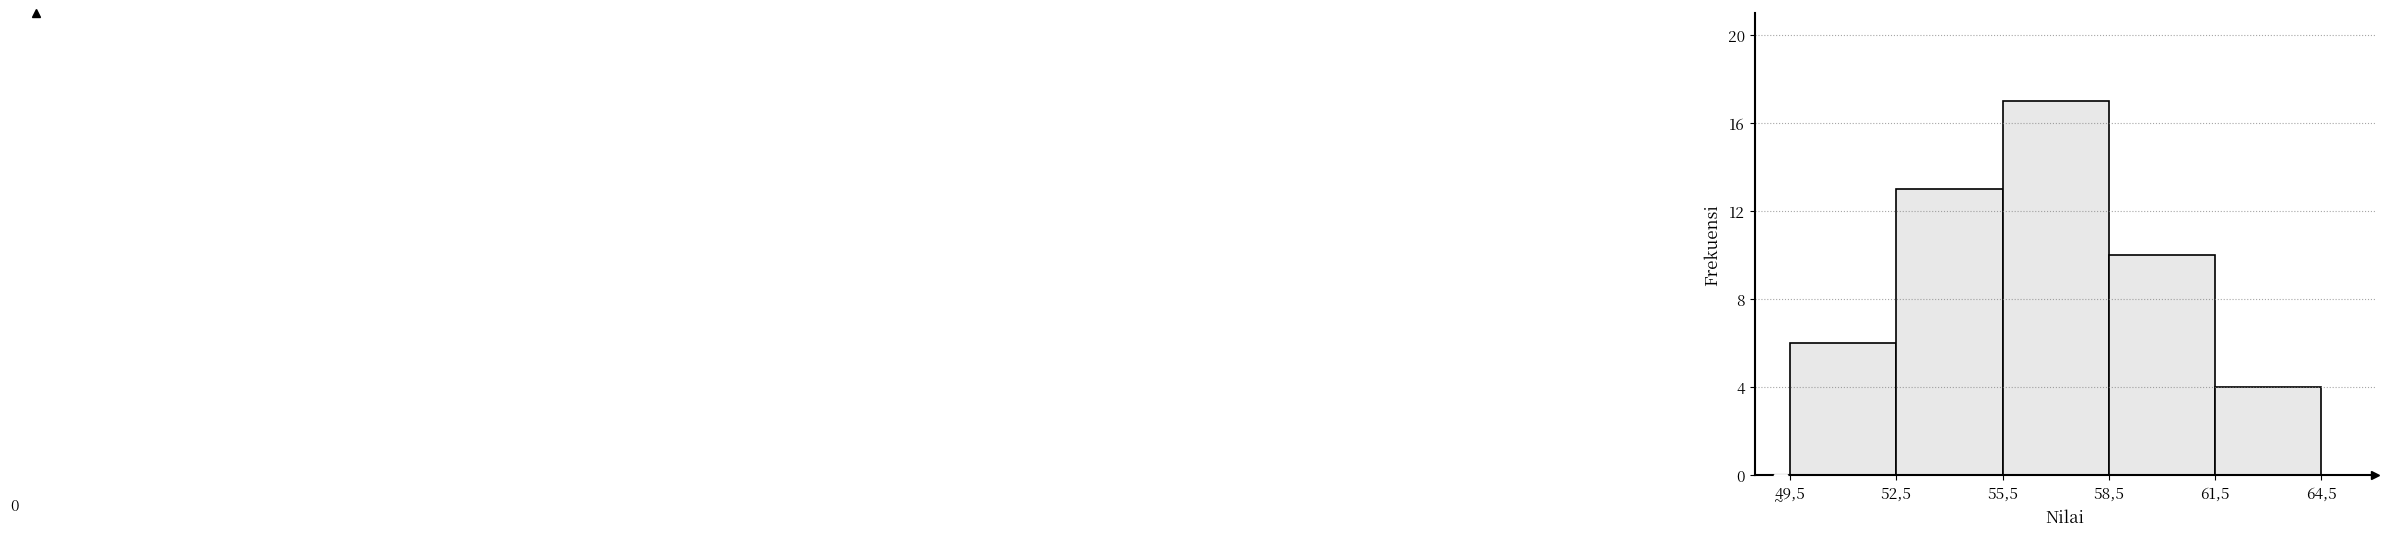

Reading left to right, transcribe all the data shown in this chart.

6	13	17	10	4